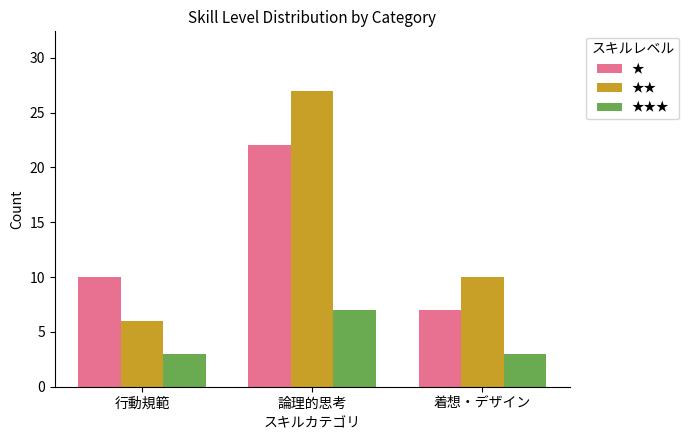

True or false: ★ has a value of 10 at 着想・デザイン.

False